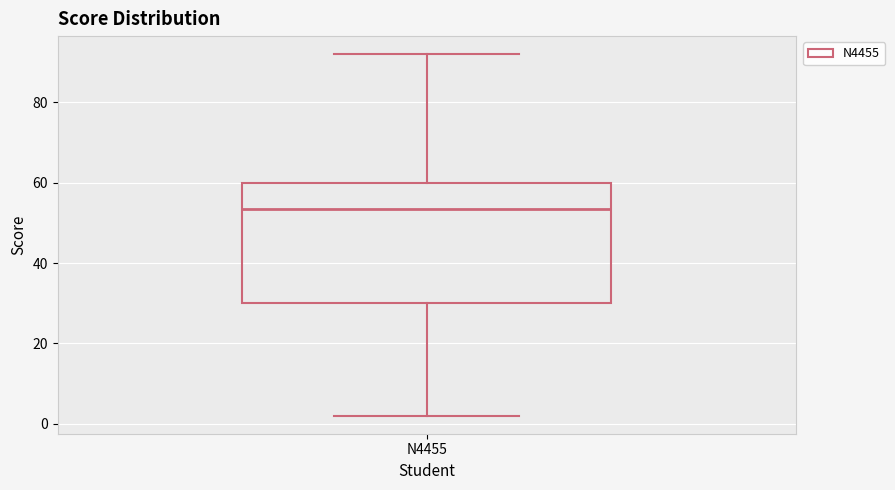

Where is the upper edge of the box for N4455 on the y-axis? The values are not printed on the chart, so give them approximately, as read against the axis.

60